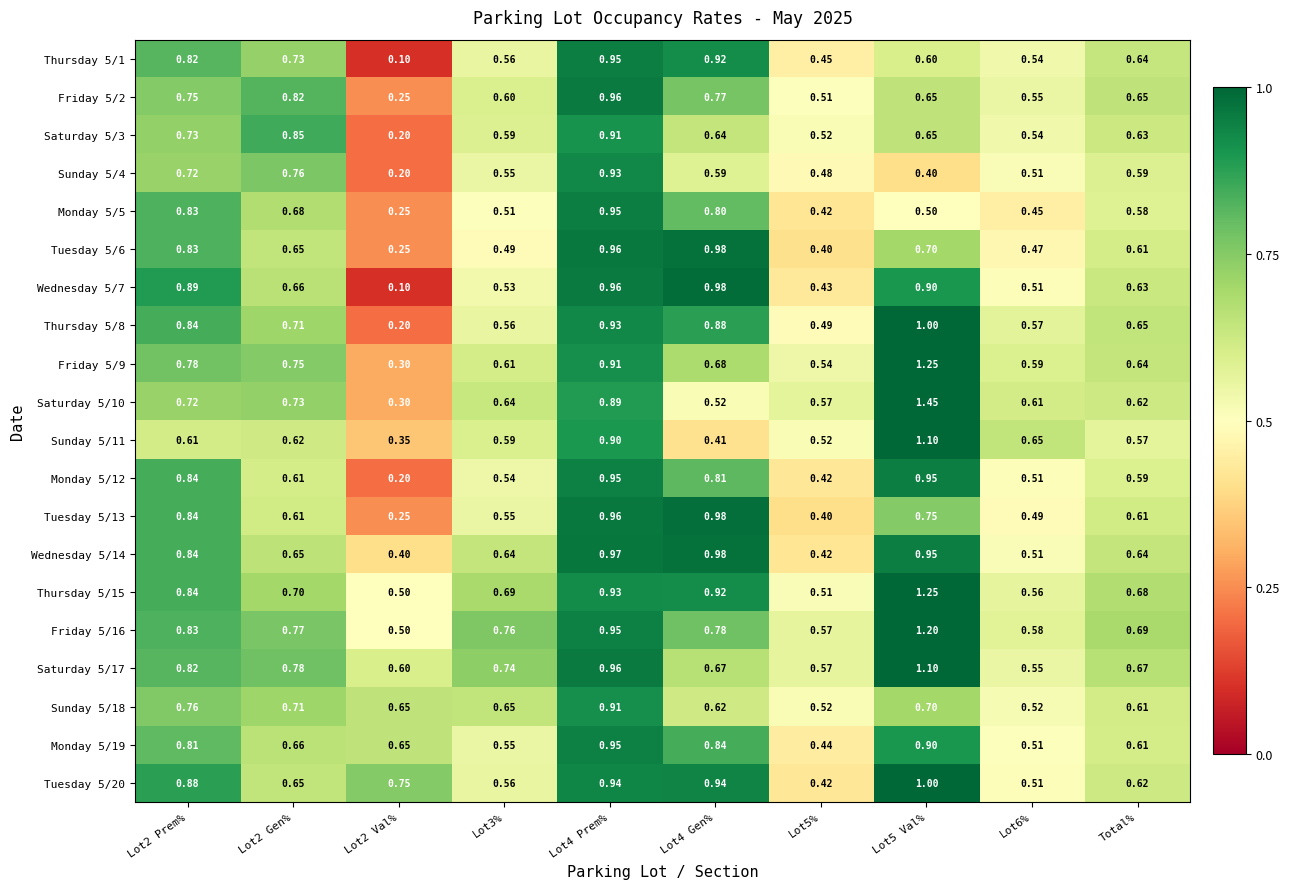

Reading left to right, extract all data points from this chart.

Thursday 5/1: Lot2 Prem%=0.8	Lot2 Gen%=0.7	Lot2 Val%=0.1	Lot3%=0.6	Lot4 Prem%=0.9	Lot4 Gen%=0.9	Lot5%=0.5	Lot5 Val%=0.6	Lot6%=0.5	Total%=0.6
Friday 5/2: Lot2 Prem%=0.8	Lot2 Gen%=0.8	Lot2 Val%=0.2	Lot3%=0.6	Lot4 Prem%=1.0	Lot4 Gen%=0.8	Lot5%=0.5	Lot5 Val%=0.7	Lot6%=0.6	Total%=0.7
Saturday 5/3: Lot2 Prem%=0.7	Lot2 Gen%=0.8	Lot2 Val%=0.2	Lot3%=0.6	Lot4 Prem%=0.9	Lot4 Gen%=0.6	Lot5%=0.5	Lot5 Val%=0.7	Lot6%=0.5	Total%=0.6
Sunday 5/4: Lot2 Prem%=0.7	Lot2 Gen%=0.8	Lot2 Val%=0.2	Lot3%=0.6	Lot4 Prem%=0.9	Lot4 Gen%=0.6	Lot5%=0.5	Lot5 Val%=0.4	Lot6%=0.5	Total%=0.6
Monday 5/5: Lot2 Prem%=0.8	Lot2 Gen%=0.7	Lot2 Val%=0.2	Lot3%=0.5	Lot4 Prem%=0.9	Lot4 Gen%=0.8	Lot5%=0.4	Lot5 Val%=0.5	Lot6%=0.5	Total%=0.6
Tuesday 5/6: Lot2 Prem%=0.8	Lot2 Gen%=0.7	Lot2 Val%=0.2	Lot3%=0.5	Lot4 Prem%=1.0	Lot4 Gen%=1.0	Lot5%=0.4	Lot5 Val%=0.7	Lot6%=0.5	Total%=0.6
Wednesday 5/7: Lot2 Prem%=0.9	Lot2 Gen%=0.7	Lot2 Val%=0.1	Lot3%=0.5	Lot4 Prem%=1.0	Lot4 Gen%=1.0	Lot5%=0.4	Lot5 Val%=0.9	Lot6%=0.5	Total%=0.6
Thursday 5/8: Lot2 Prem%=0.8	Lot2 Gen%=0.7	Lot2 Val%=0.2	Lot3%=0.6	Lot4 Prem%=0.9	Lot4 Gen%=0.9	Lot5%=0.5	Lot5 Val%=1.0	Lot6%=0.6	Total%=0.7
Friday 5/9: Lot2 Prem%=0.8	Lot2 Gen%=0.8	Lot2 Val%=0.3	Lot3%=0.6	Lot4 Prem%=0.9	Lot4 Gen%=0.7	Lot5%=0.5	Lot5 Val%=1.2	Lot6%=0.6	Total%=0.6
Saturday 5/10: Lot2 Prem%=0.7	Lot2 Gen%=0.7	Lot2 Val%=0.3	Lot3%=0.6	Lot4 Prem%=0.9	Lot4 Gen%=0.5	Lot5%=0.6	Lot5 Val%=1.4	Lot6%=0.6	Total%=0.6
Sunday 5/11: Lot2 Prem%=0.6	Lot2 Gen%=0.6	Lot2 Val%=0.3	Lot3%=0.6	Lot4 Prem%=0.9	Lot4 Gen%=0.4	Lot5%=0.5	Lot5 Val%=1.1	Lot6%=0.7	Total%=0.6
Monday 5/12: Lot2 Prem%=0.8	Lot2 Gen%=0.6	Lot2 Val%=0.2	Lot3%=0.5	Lot4 Prem%=0.9	Lot4 Gen%=0.8	Lot5%=0.4	Lot5 Val%=0.9	Lot6%=0.5	Total%=0.6
Tuesday 5/13: Lot2 Prem%=0.8	Lot2 Gen%=0.6	Lot2 Val%=0.2	Lot3%=0.6	Lot4 Prem%=1.0	Lot4 Gen%=1.0	Lot5%=0.4	Lot5 Val%=0.8	Lot6%=0.5	Total%=0.6
Wednesday 5/14: Lot2 Prem%=0.8	Lot2 Gen%=0.7	Lot2 Val%=0.4	Lot3%=0.6	Lot4 Prem%=1.0	Lot4 Gen%=1.0	Lot5%=0.4	Lot5 Val%=0.9	Lot6%=0.5	Total%=0.6
Thursday 5/15: Lot2 Prem%=0.8	Lot2 Gen%=0.7	Lot2 Val%=0.5	Lot3%=0.7	Lot4 Prem%=0.9	Lot4 Gen%=0.9	Lot5%=0.5	Lot5 Val%=1.2	Lot6%=0.6	Total%=0.7
Friday 5/16: Lot2 Prem%=0.8	Lot2 Gen%=0.8	Lot2 Val%=0.5	Lot3%=0.8	Lot4 Prem%=0.9	Lot4 Gen%=0.8	Lot5%=0.6	Lot5 Val%=1.2	Lot6%=0.6	Total%=0.7
Saturday 5/17: Lot2 Prem%=0.8	Lot2 Gen%=0.8	Lot2 Val%=0.6	Lot3%=0.7	Lot4 Prem%=1.0	Lot4 Gen%=0.7	Lot5%=0.6	Lot5 Val%=1.1	Lot6%=0.6	Total%=0.7
Sunday 5/18: Lot2 Prem%=0.8	Lot2 Gen%=0.7	Lot2 Val%=0.7	Lot3%=0.7	Lot4 Prem%=0.9	Lot4 Gen%=0.6	Lot5%=0.5	Lot5 Val%=0.7	Lot6%=0.5	Total%=0.6
Monday 5/19: Lot2 Prem%=0.8	Lot2 Gen%=0.7	Lot2 Val%=0.7	Lot3%=0.6	Lot4 Prem%=0.9	Lot4 Gen%=0.8	Lot5%=0.4	Lot5 Val%=0.9	Lot6%=0.5	Total%=0.6
Tuesday 5/20: Lot2 Prem%=0.9	Lot2 Gen%=0.7	Lot2 Val%=0.8	Lot3%=0.6	Lot4 Prem%=0.9	Lot4 Gen%=0.9	Lot5%=0.4	Lot5 Val%=1.0	Lot6%=0.5	Total%=0.6